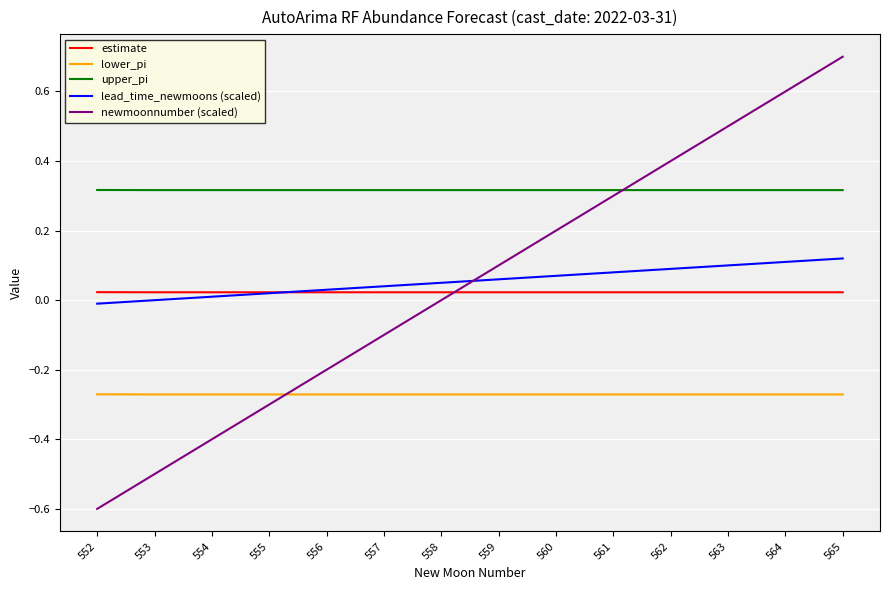

What is the difference between the newmoonnumber (scaled) values at 561 and 555?

0.6